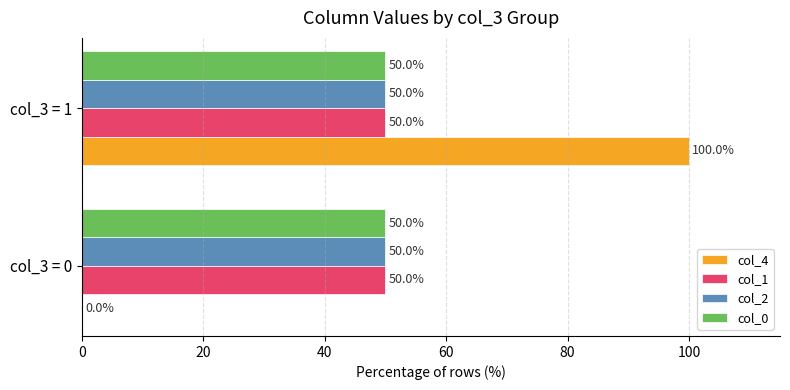

Is it true that col_4 equals 0 at col_3 = 0?

True